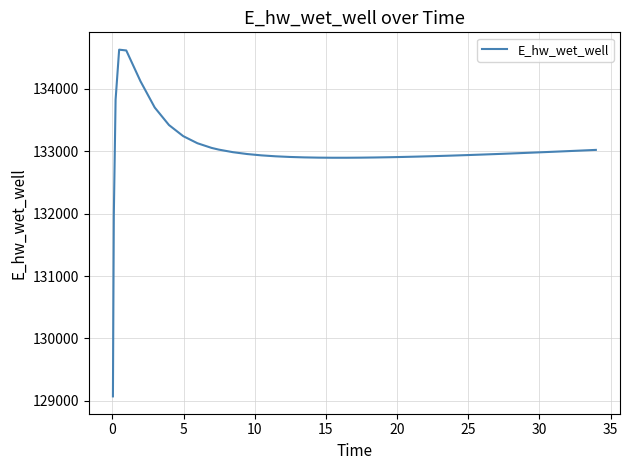

What is the smallest value displayed?

129070.3